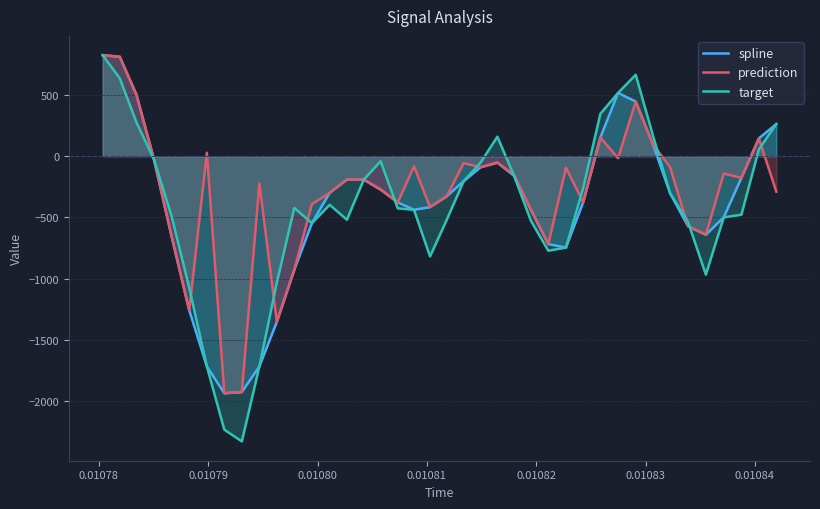

Which series has the largest range (max minus min)?

target